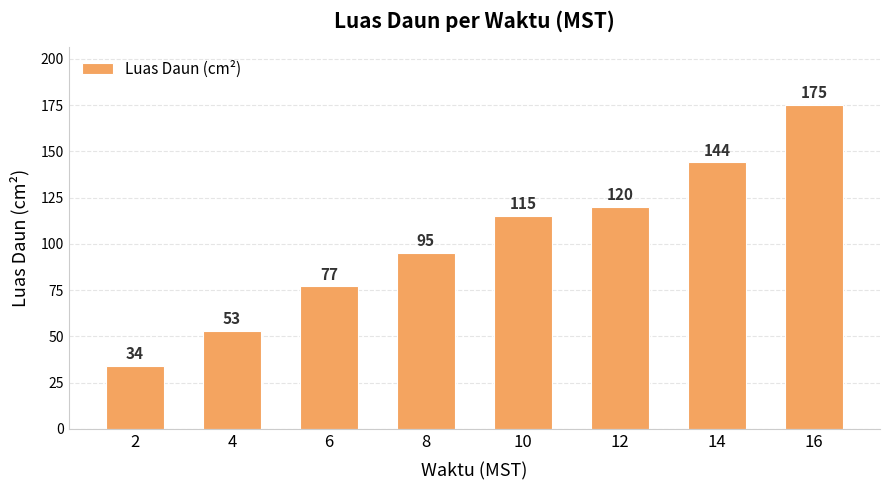

Does the chart contain any negative values?

No